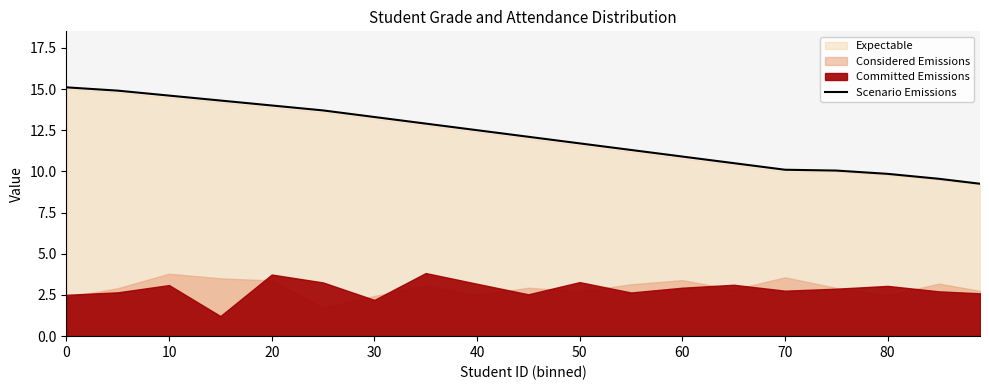

The Scenario Emissions series shows 18.2 at 30. True or false?

False